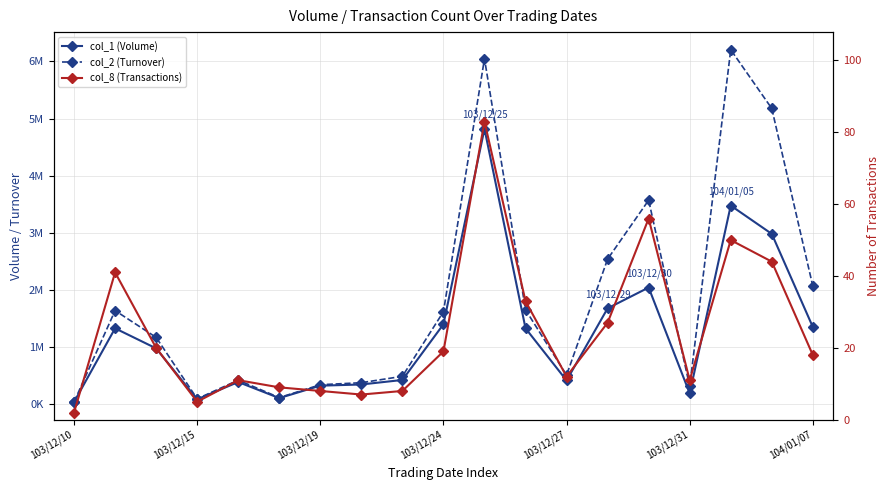

Is it true that col_8 (Transactions) equals 19 at 103/12/24?

True